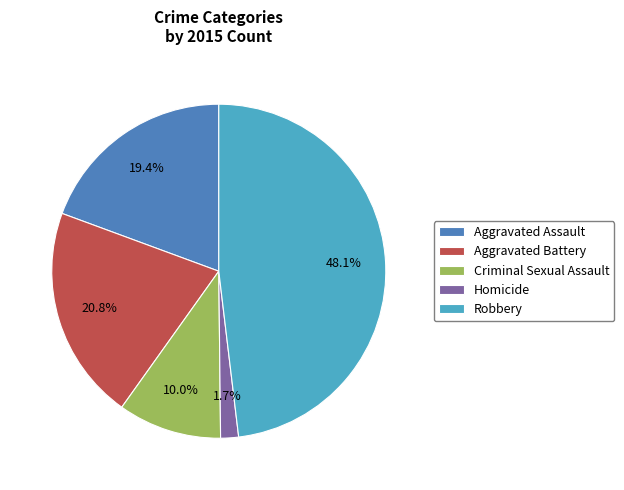

Is there a majority slice in this chart?

No